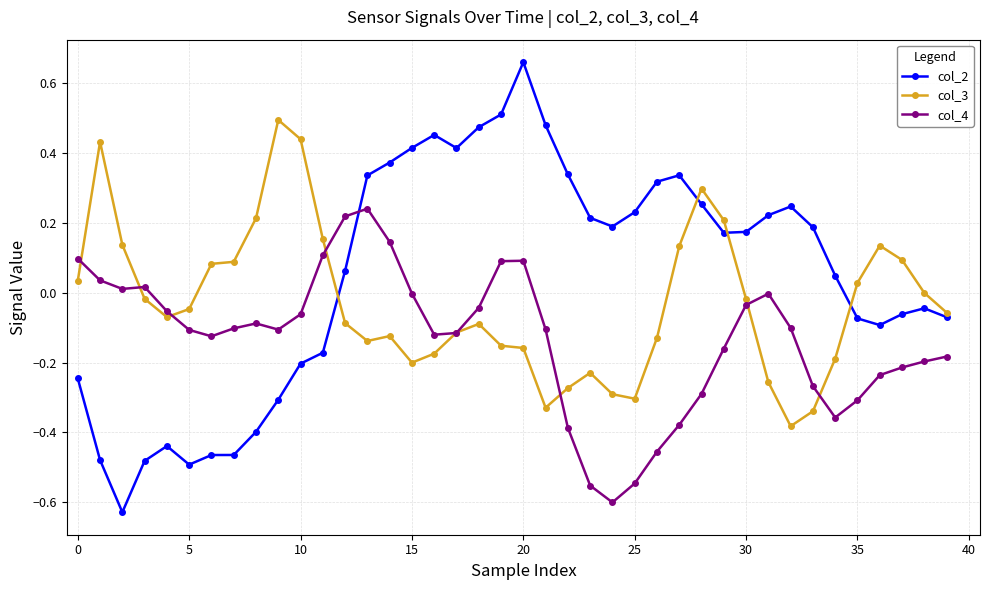

What is the sum of all col_2 values?

2.0